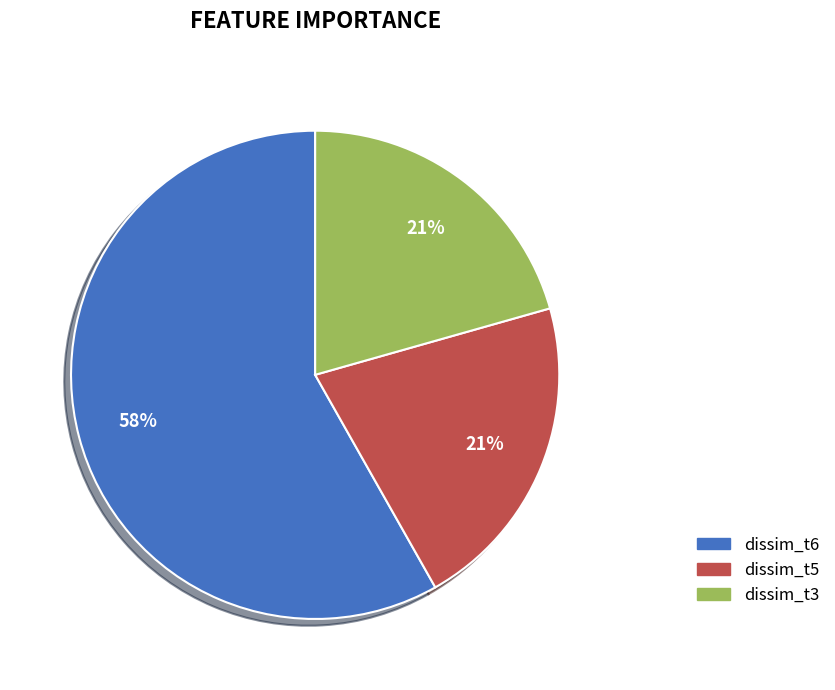

To the nearest percent, what is the average slice percentage?

33%